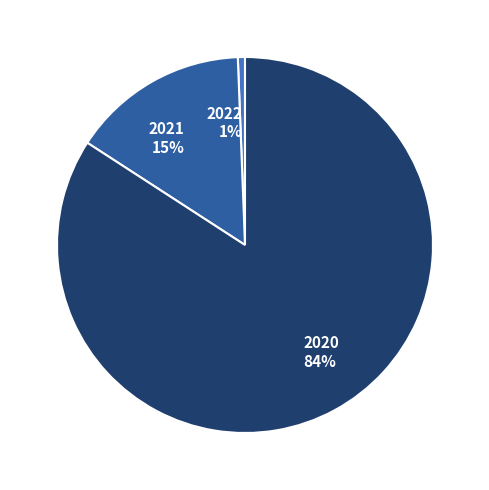

To the nearest percent, what is the difference between the 2021 and 2020 slice percentages?

69%